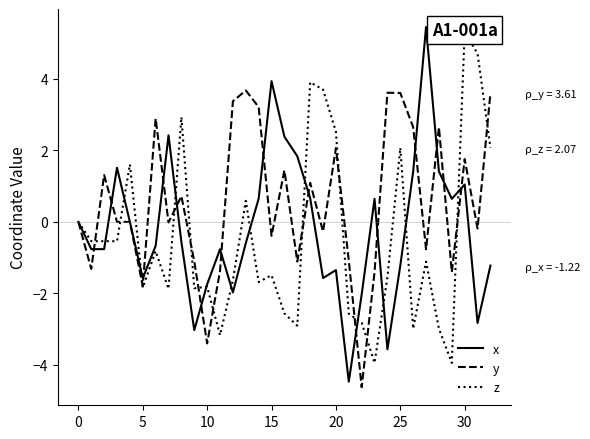

Reading left to right, extract all data points from this chart.

x: 0.0	-0.8	-0.8	1.5	0.0	-1.6	-0.7	2.4	-0.6	-3.0	-1.7	-0.8	-2.0	-0.6	0.7	3.9	2.4	1.8	0.7	-1.6	-1.3	-4.5	-2.0	0.6	-3.6	-1.2	1.4	5.5	1.4	0.6	1.0	-2.8	-1.2
y: 0.0	-1.3	1.3	-0.0	-0.0	-1.8	2.9	-0.0	0.7	-1.1	-3.4	-1.4	3.4	3.7	3.2	-0.4	1.4	-1.1	1.1	-0.3	2.1	-1.1	-4.6	-1.4	3.6	3.6	2.7	-0.8	2.7	-1.4	1.8	-0.2	3.6
z: 0.0	-0.5	-0.5	-0.5	1.6	-1.8	-0.8	-1.9	2.9	-1.9	-1.8	-3.2	-1.6	0.6	-1.7	-1.5	-2.6	-2.9	3.9	3.7	2.5	-2.6	-2.8	-3.9	-1.5	2.1	-3.0	-1.1	-3.0	-3.9	5.3	4.7	2.1